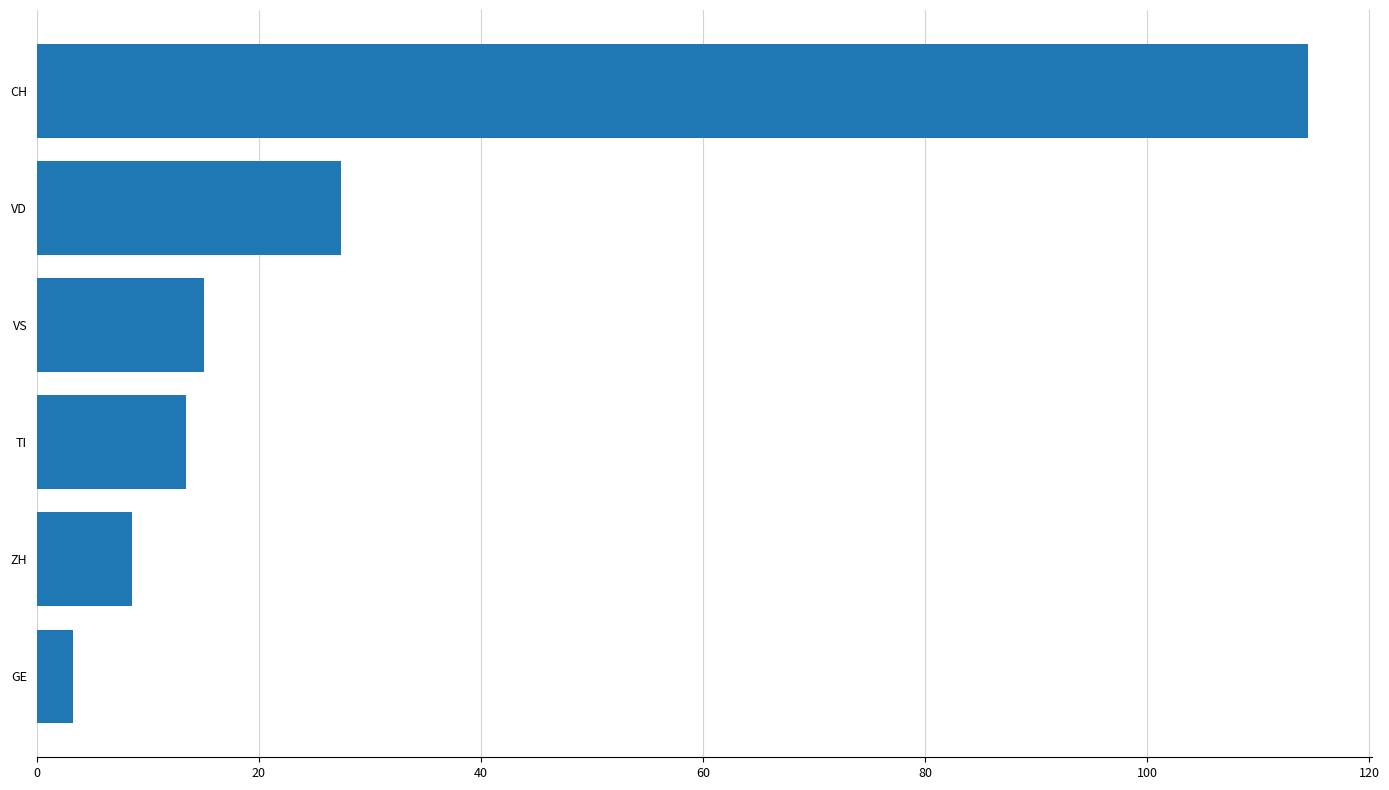

Are the bars grouped side by side (vs. stacked)?

No